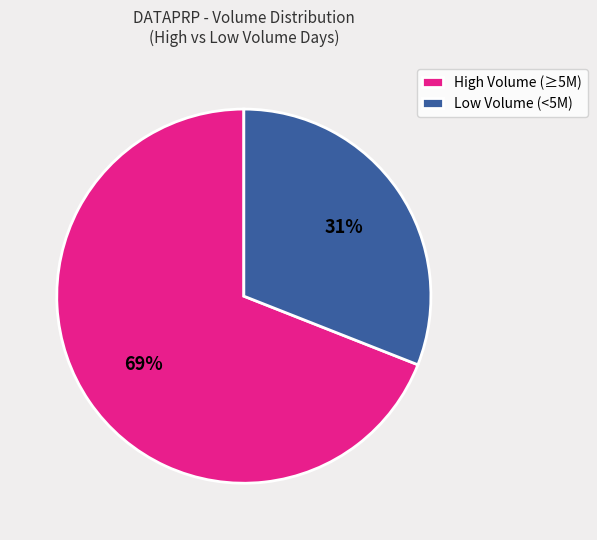

What percentage is the High Volume (≥5M) slice, to the nearest percent?

69%